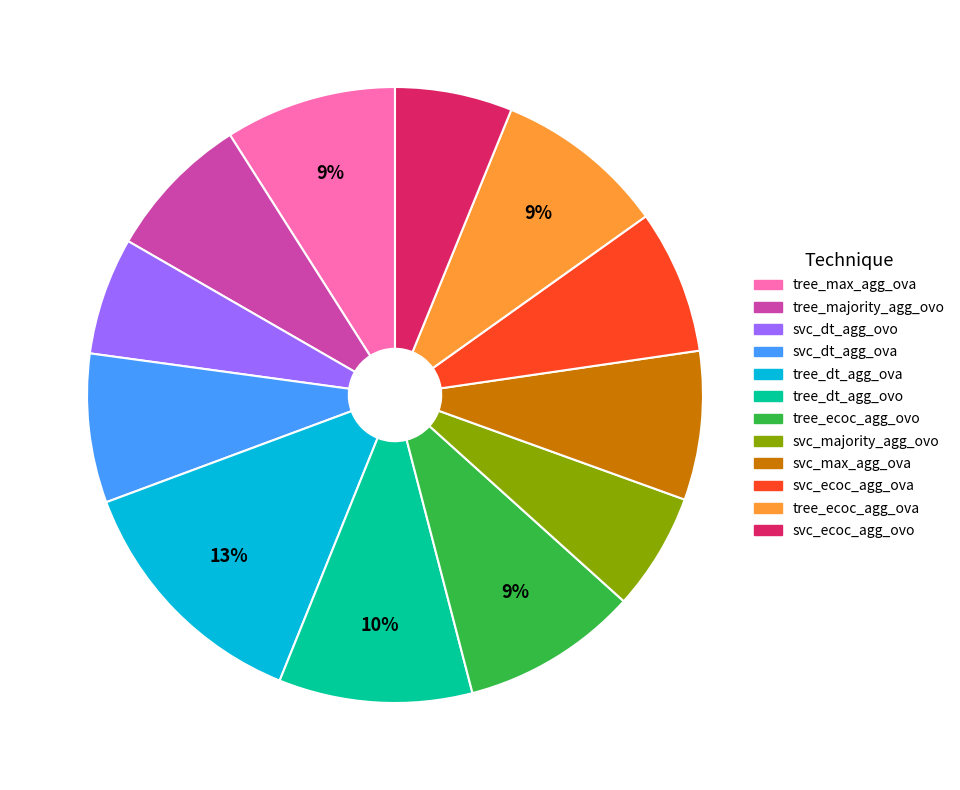

Does any single category account for the majority?

No